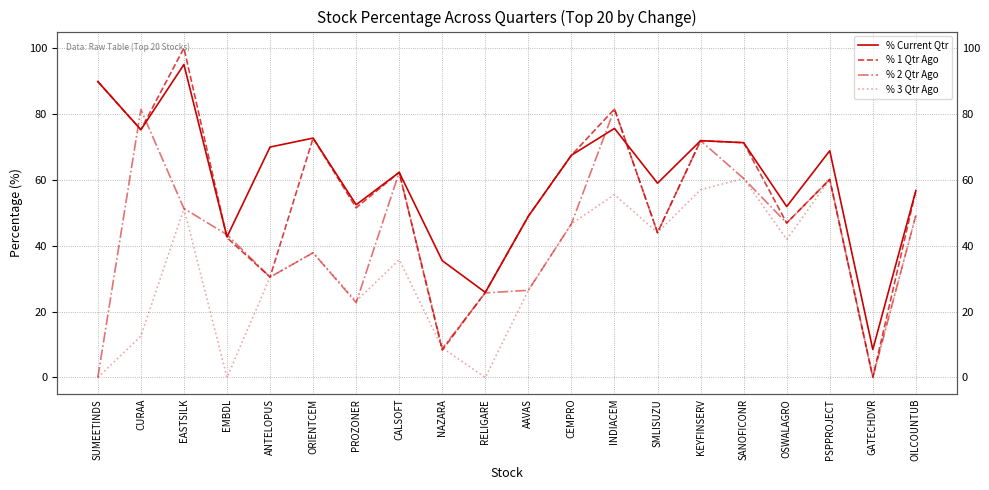

Which label corresponds to the largest value in the chart?

EASTSILK